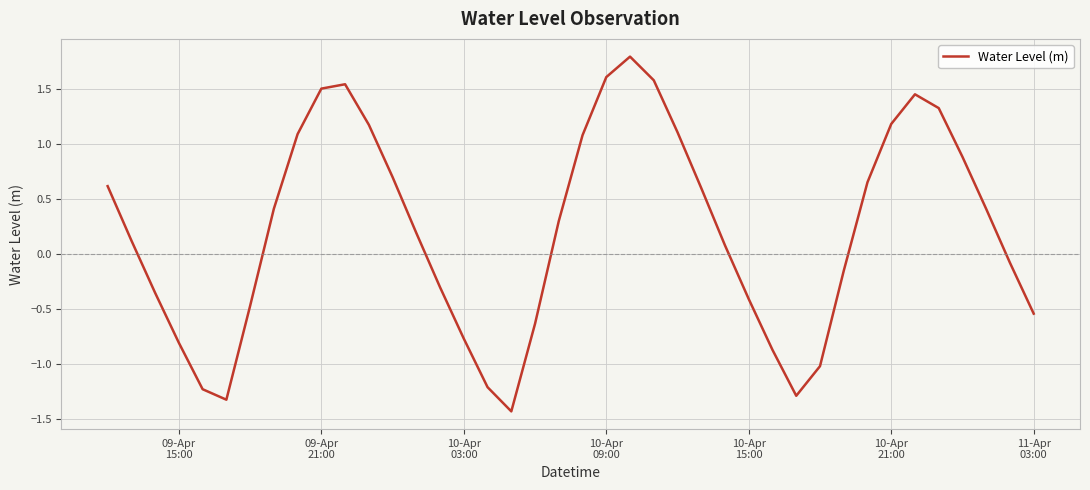

What is the greatest value displayed?

1.8